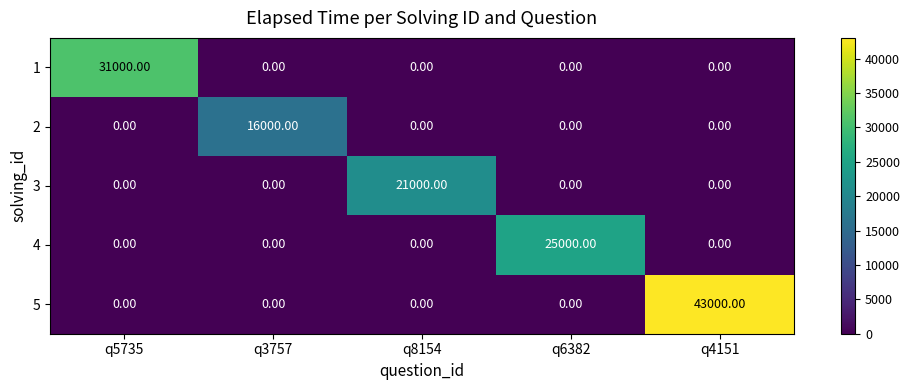

What is the total value across all series at q3757?

16000